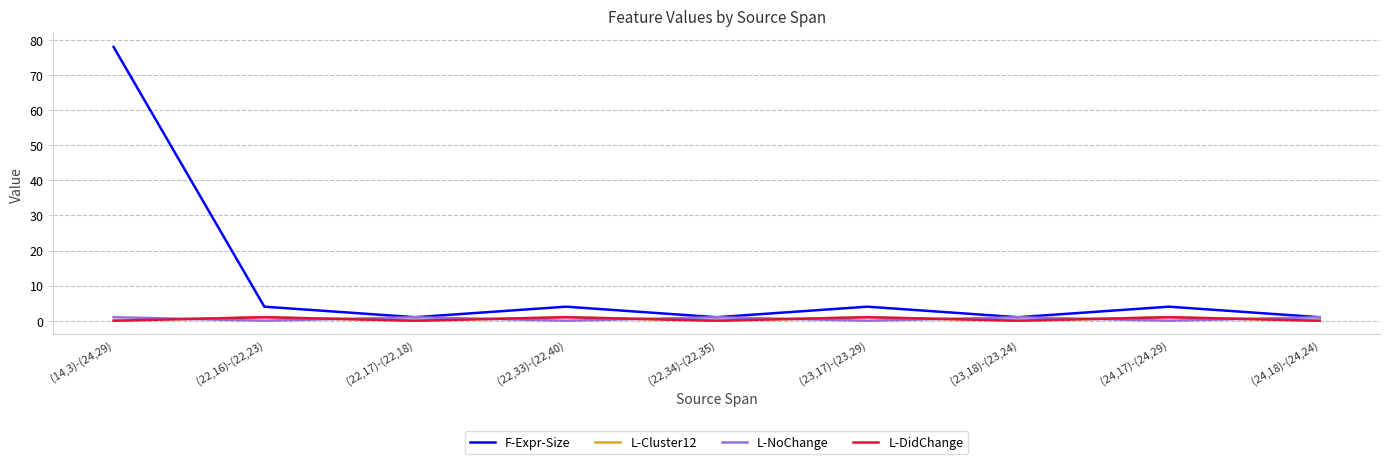

What is the approximate value of F-Expr-Size at (22,34)-(22,35)?

1